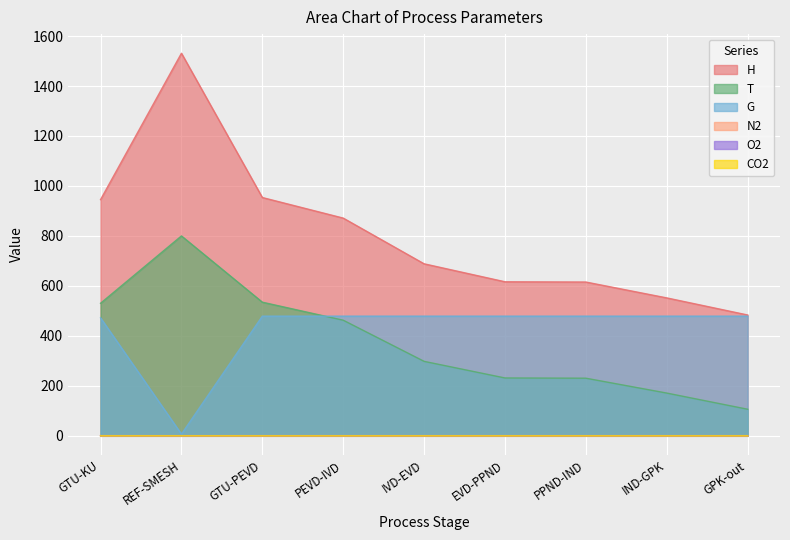

Read the G value at IND-GPK.

478.9